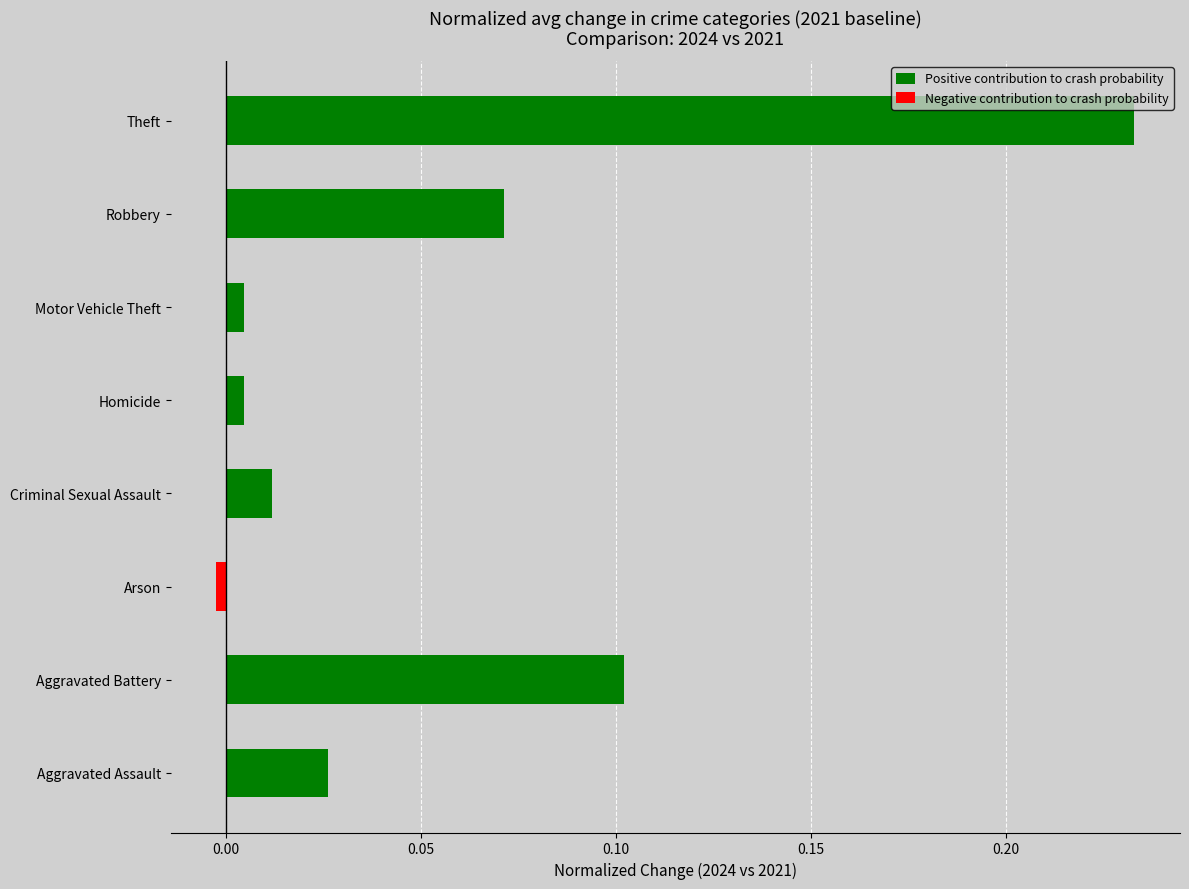

True or false: Positive contribution to crash probability has a value of 0.0 at Homicide.

False